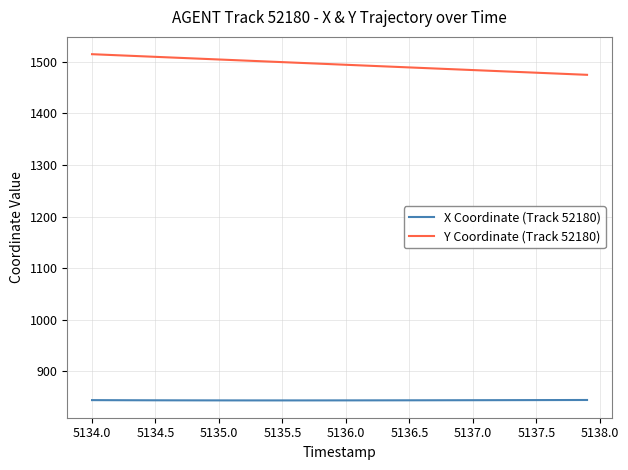

True or false: X Coordinate (Track 52180) and Y Coordinate (Track 52180) cross at least once.

False